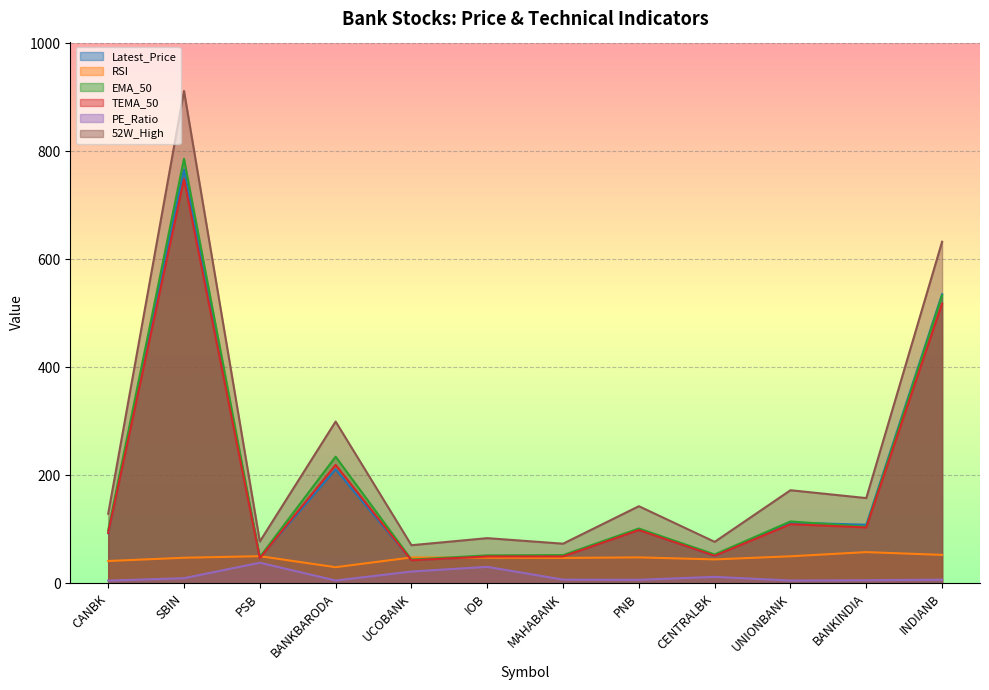

What is the label of the 6th point from the right?

MAHABANK